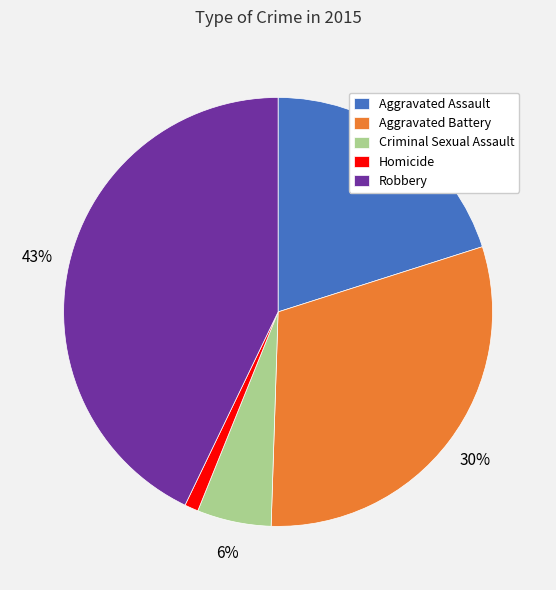

Is the sum of Homicide and Criminal Sexual Assault greater than half?

No